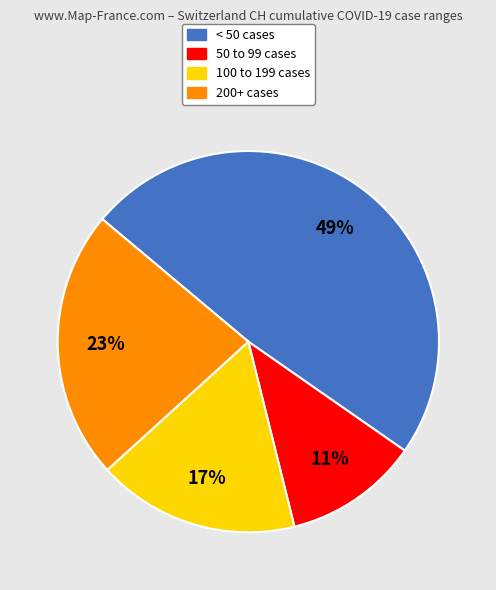

To the nearest percent, what is the average slice percentage?

25%